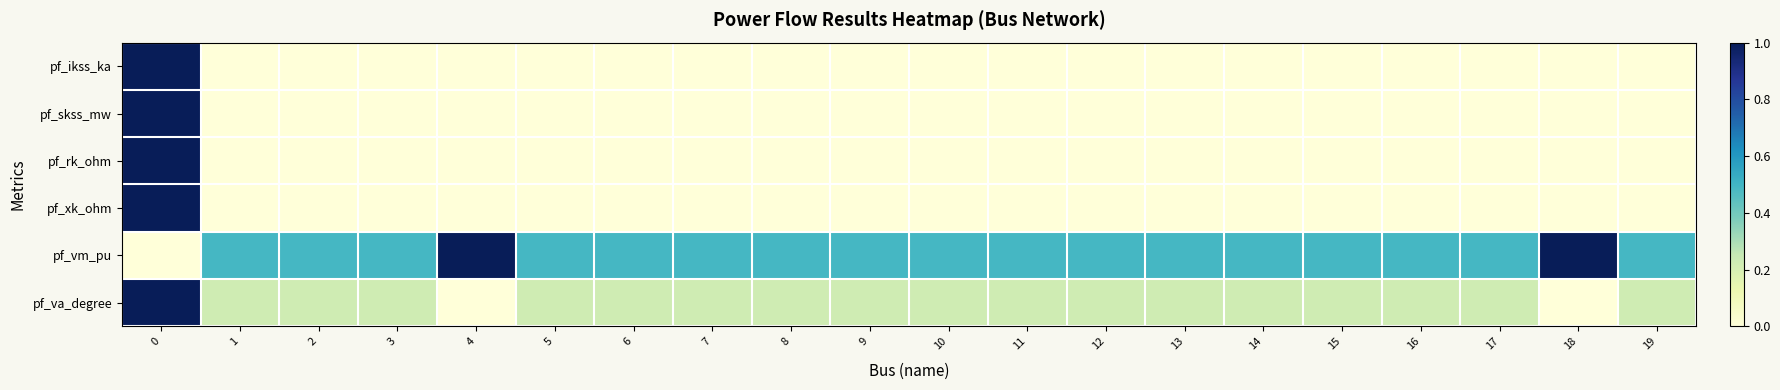

What is the maximum value shown in the chart?

1.0